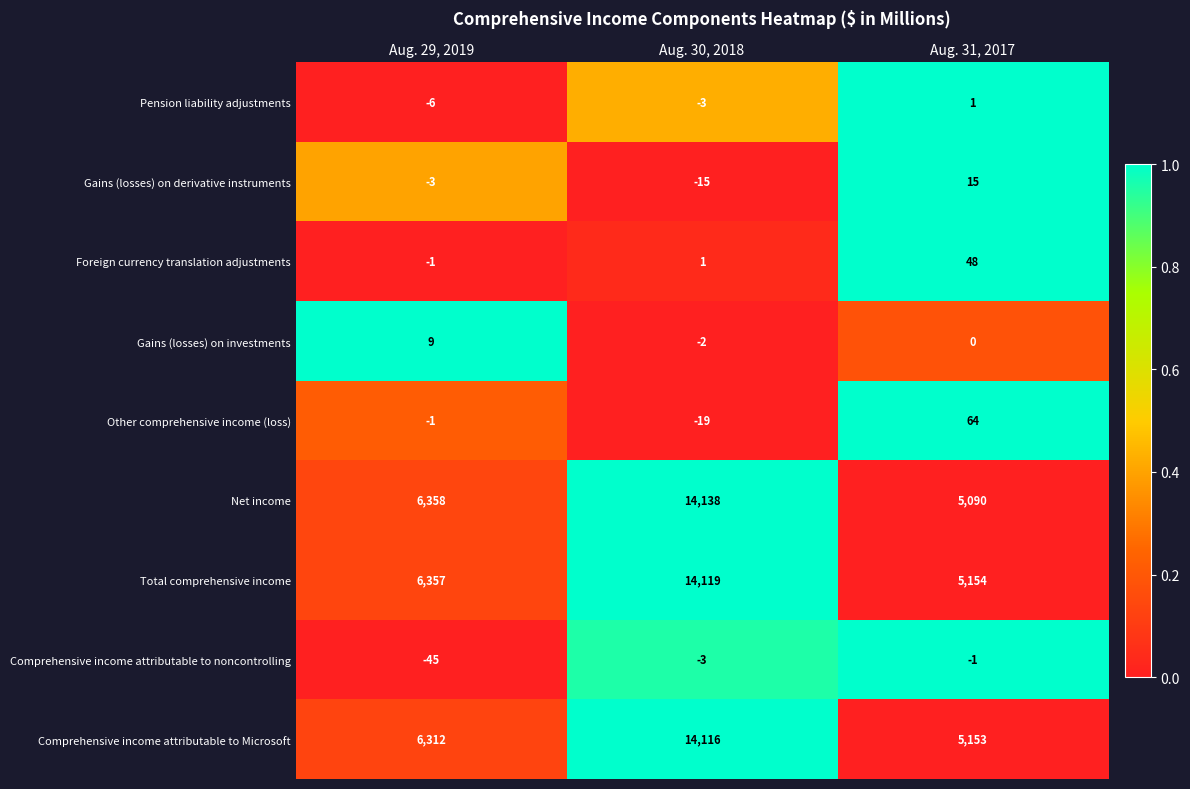

Reading left to right, list all the values displayed in this chart.

Pension liability adjustments: -6	-3	1
Gains (losses) on derivative instruments: -3	-15	15
Foreign currency translation adjustments: -1	1	48
Gains (losses) on investments: 9	-2	0
Other comprehensive income (loss): -1	-19	64
Net income: 6358	14138	5090
Total comprehensive income: 6357	14119	5154
Comprehensive income attributable to noncontrolling: -45	-3	-1
Comprehensive income attributable to Microsoft: 6312	14116	5153